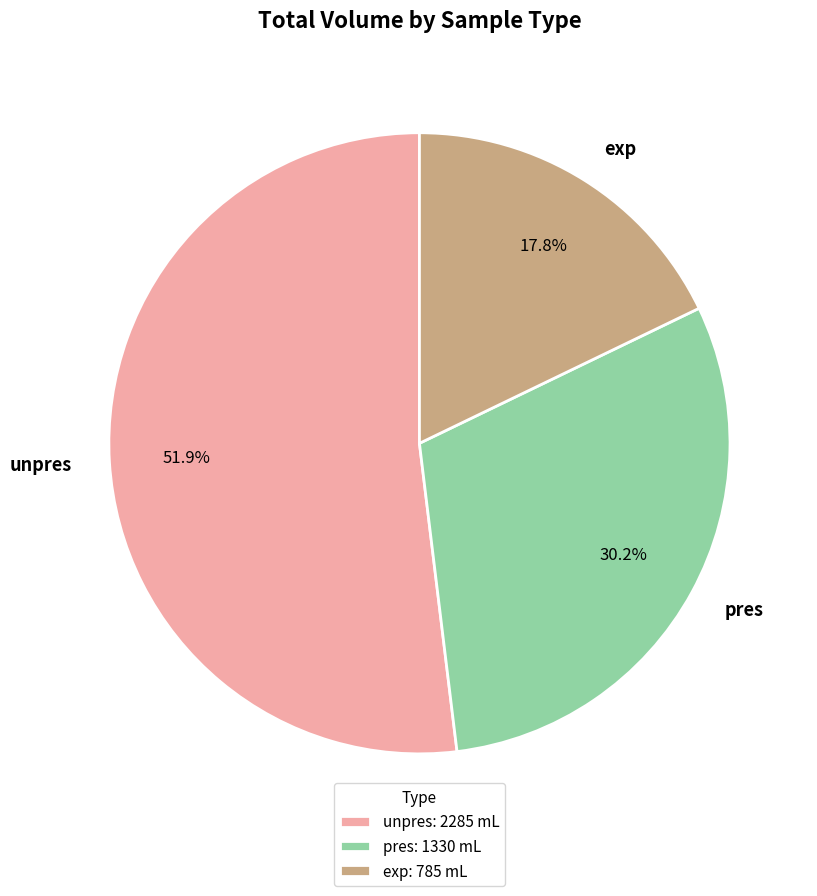

Count the number of slices in the pie.

3